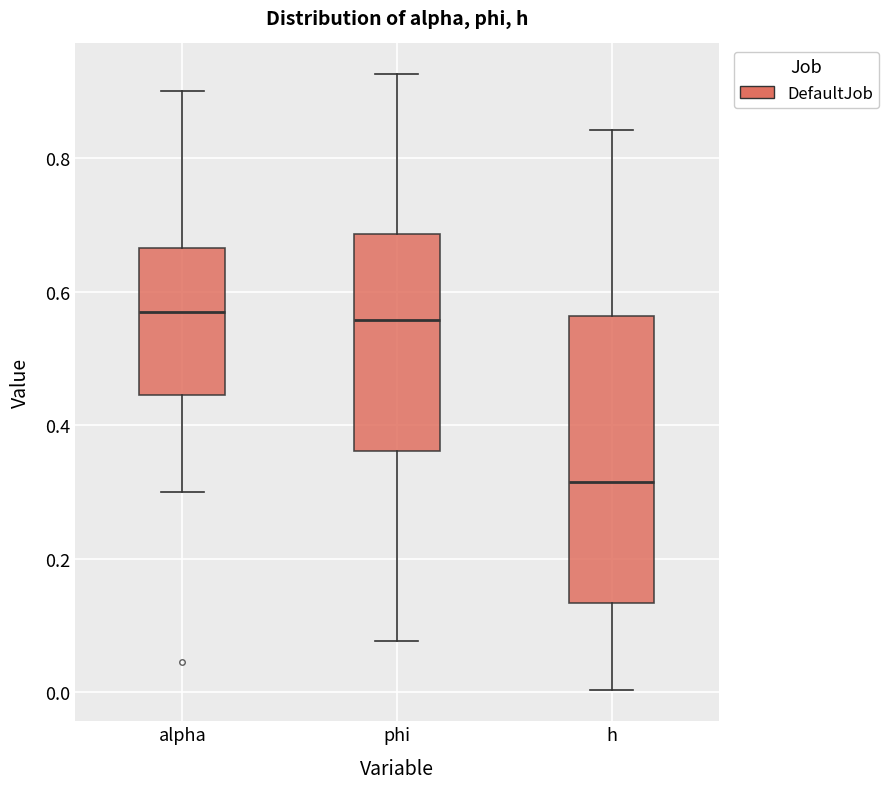

Where is the upper edge of the box for phi on the y-axis? The values are not printed on the chart, so give them approximately, as read against the axis.

0.68